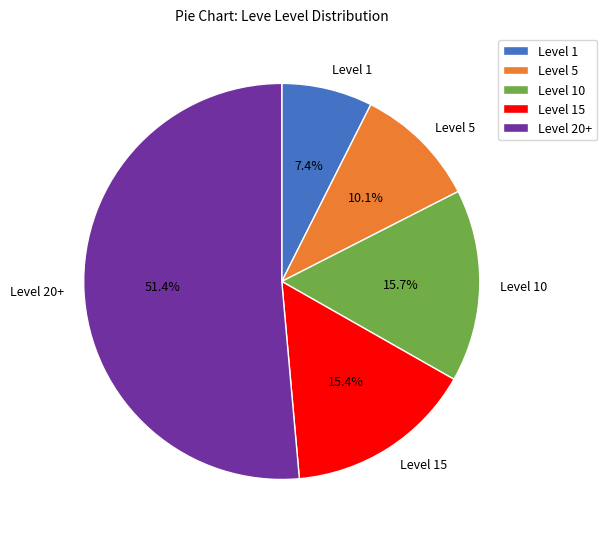

What percentage is NOT represented by Level 10?

84.3%